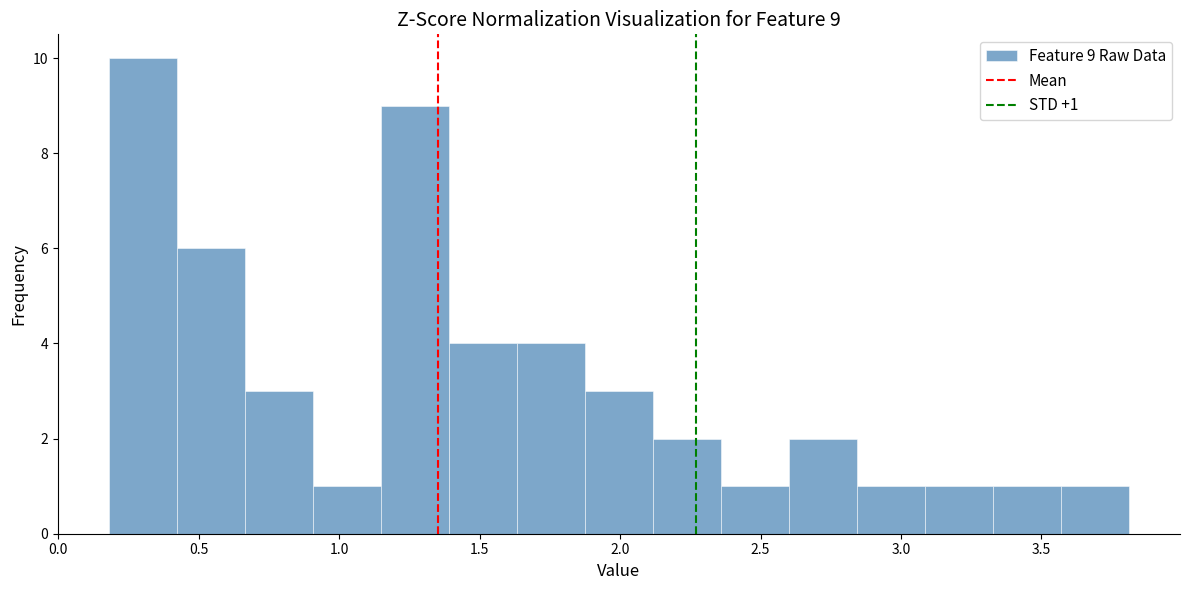

Over which range of the x-axis is the bar tallest?

0.20 to 0.40